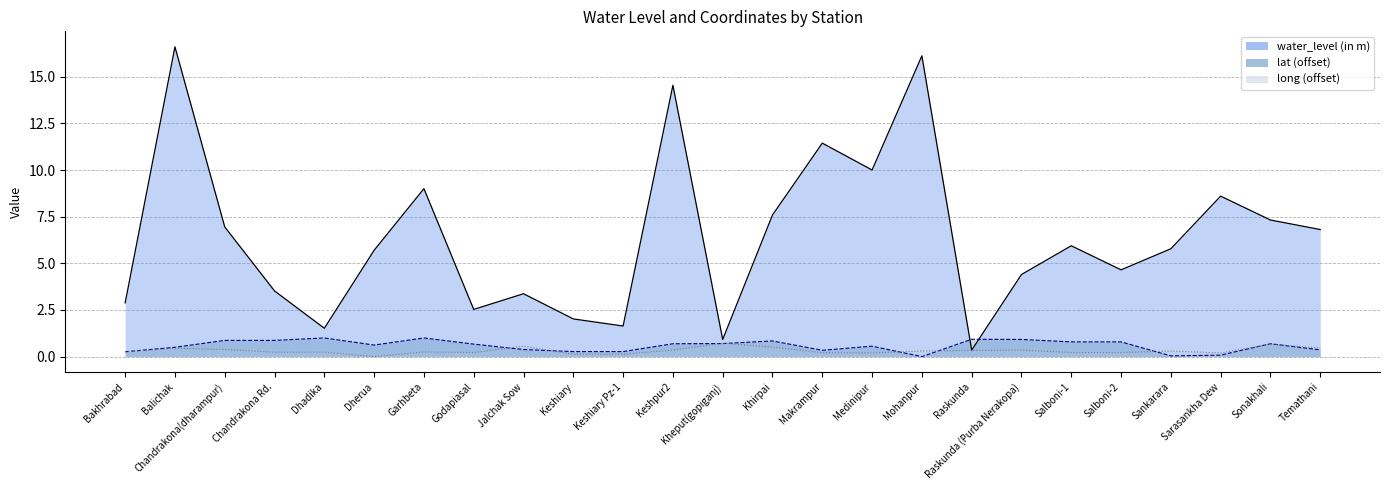

Between Chandrakona(dharampur) and Godapiasal, which is larger?

Chandrakona(dharampur)